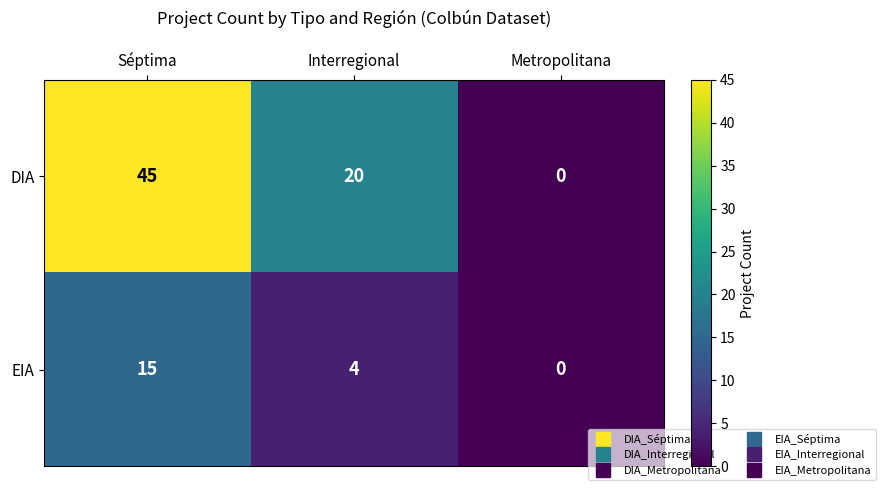

At which category does the chart reach its peak across all series?

Séptima